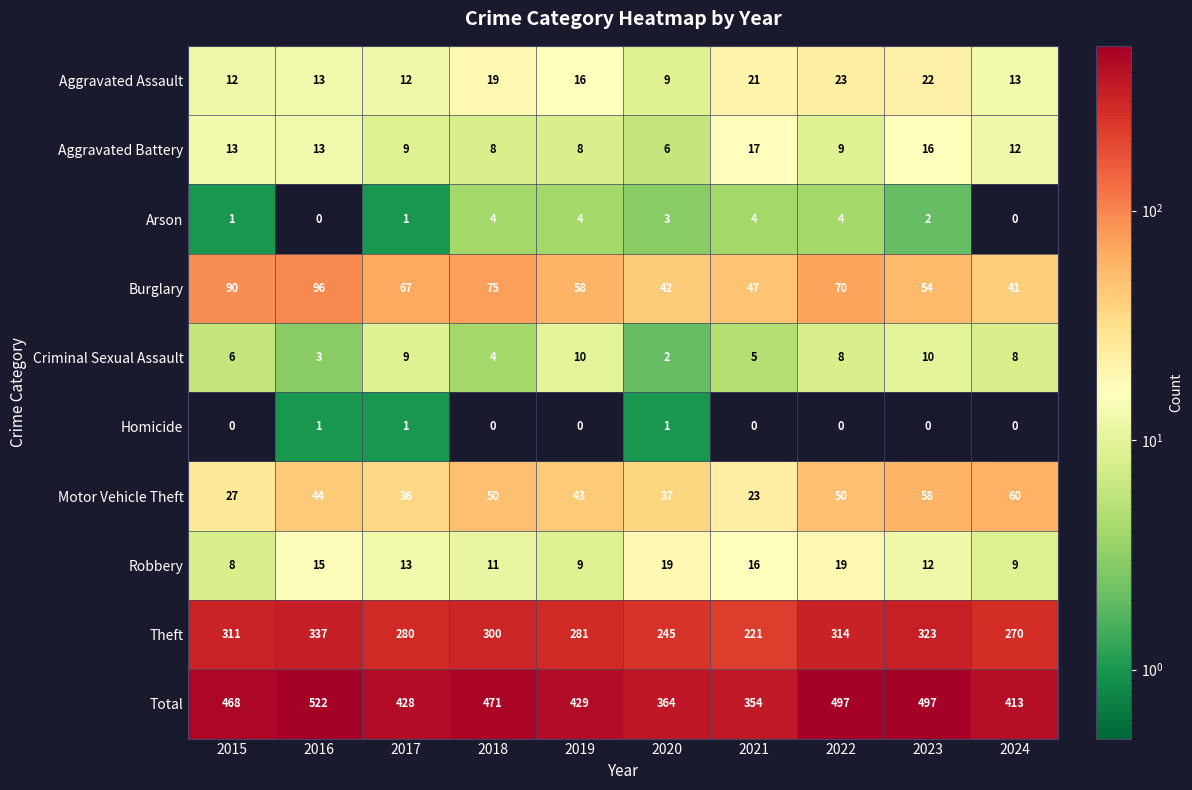

What is the difference between the maximum and minimum values in the Total series?

168